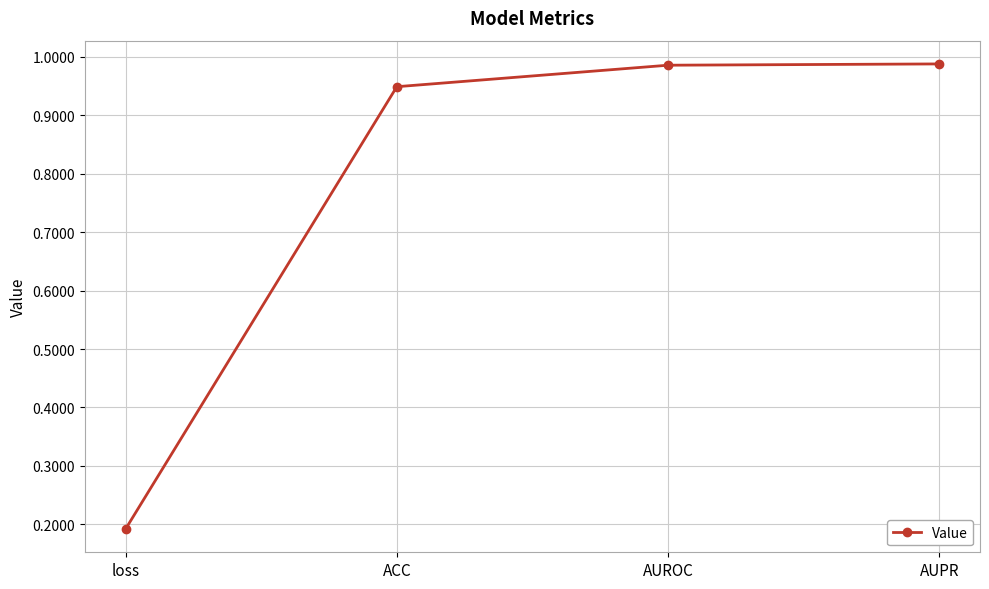

Does the chart display data point markers on the line(s)?

Yes